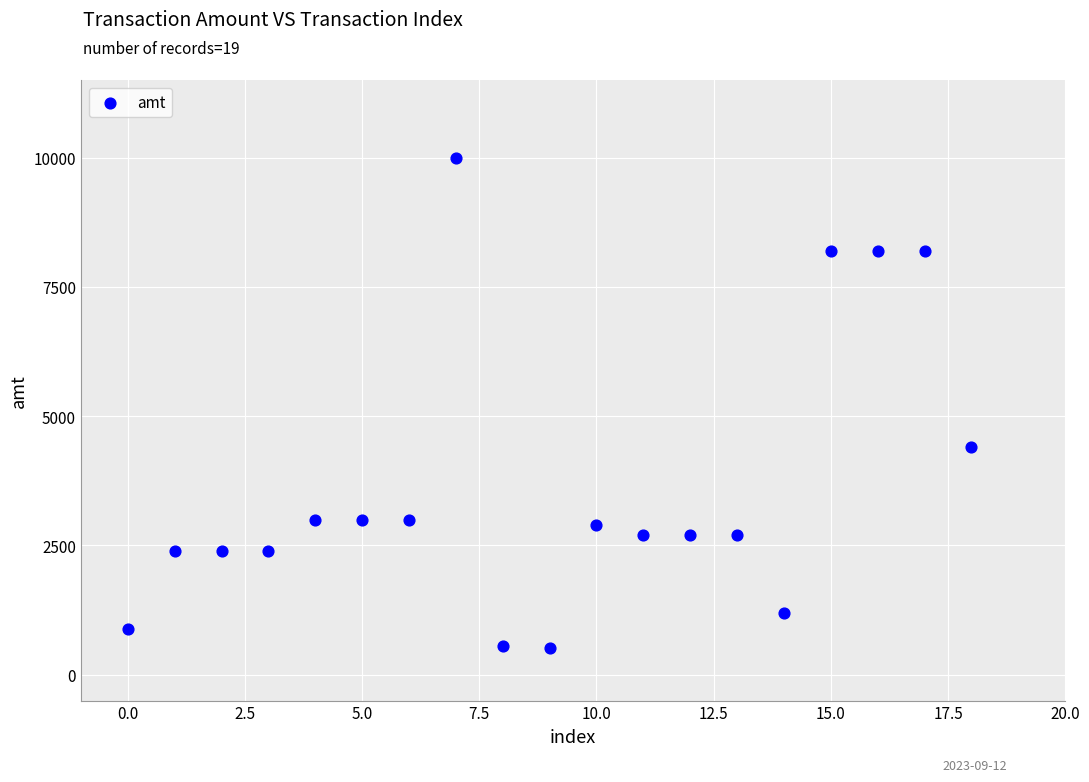

What is the range of Y values (max minus min)?

9491